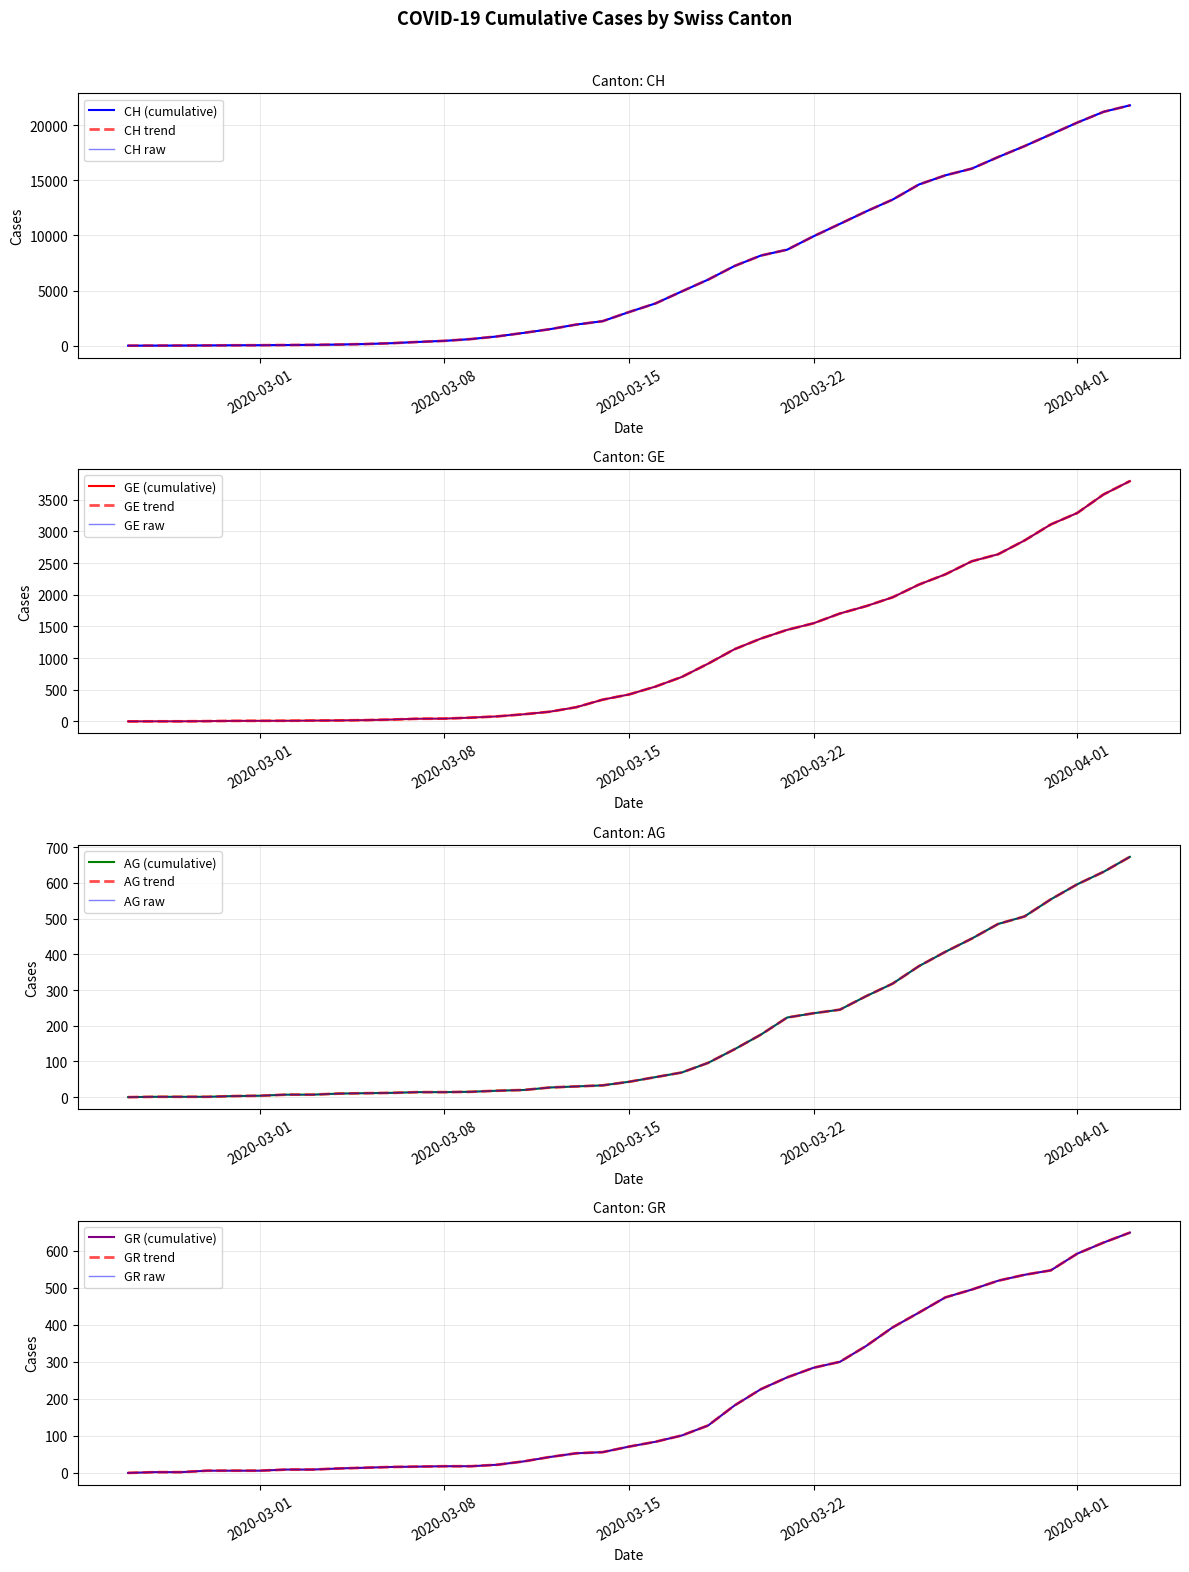

True or false: GR and AG intersect in this chart.

True